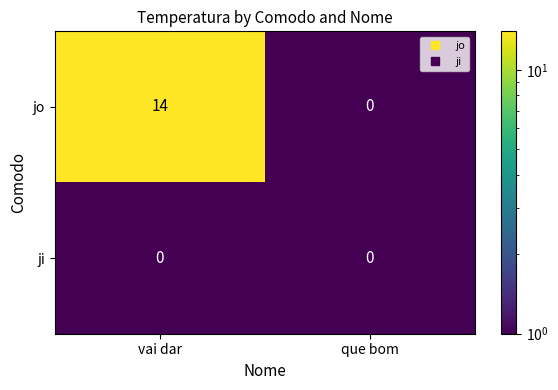

Which series has the largest range (max minus min)?

jo